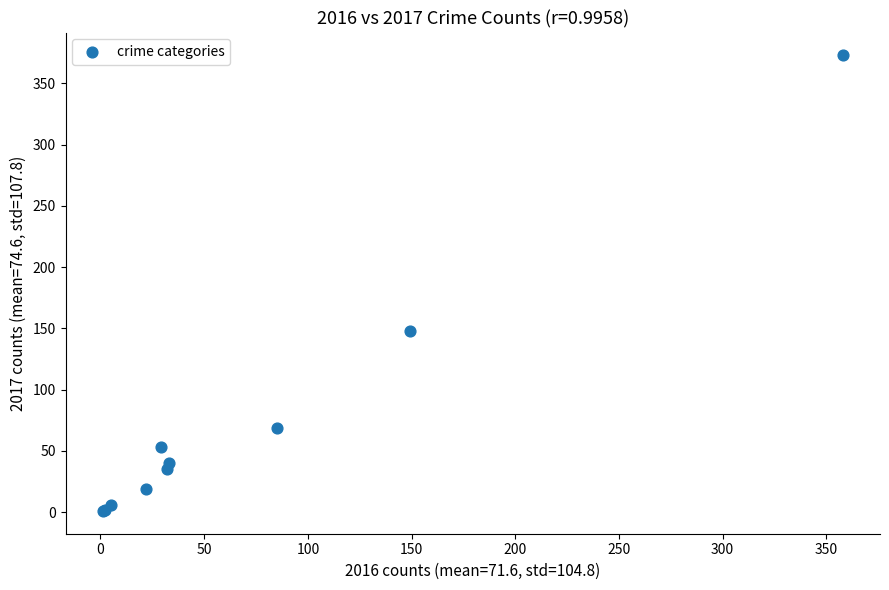

What Y value in the scatter plot is closest to 187?

148